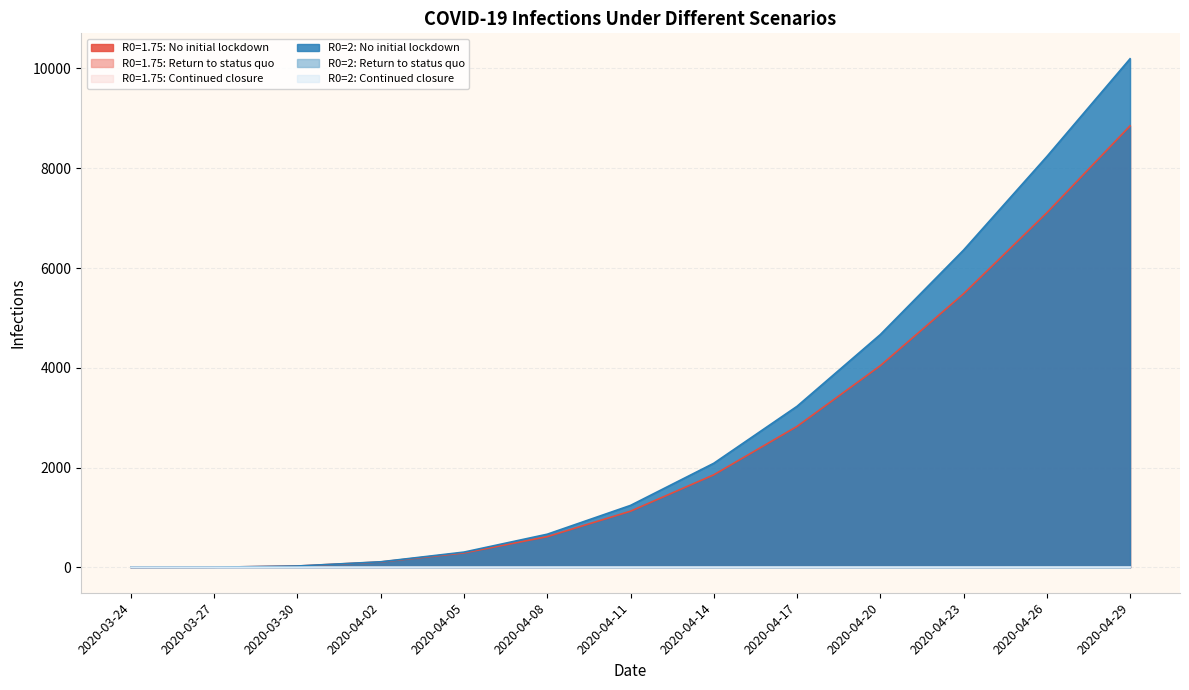

Where does the R0=1.75: Continued closure series first go above 1?

2020-04-08